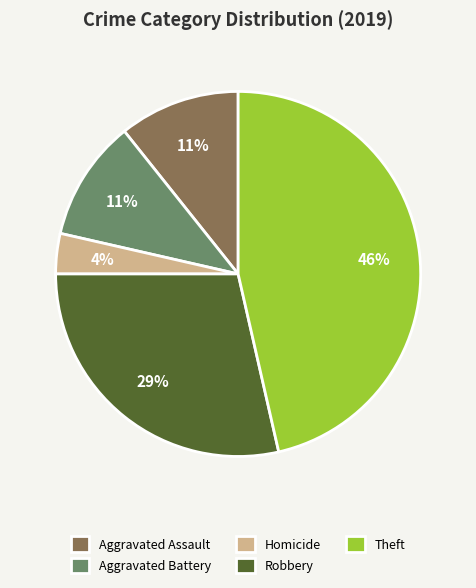

Is there any slice that represents more than half of the pie?

No